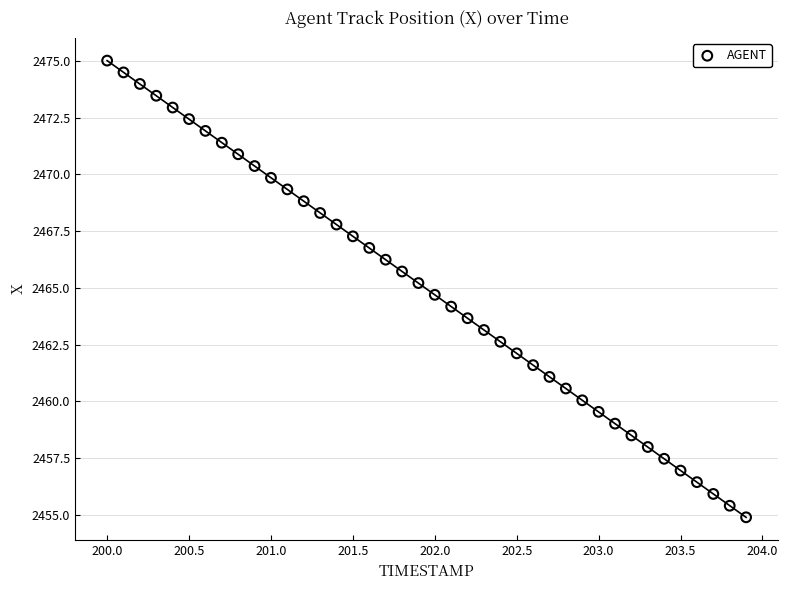

What is the range of X values (max minus min)?

3.9